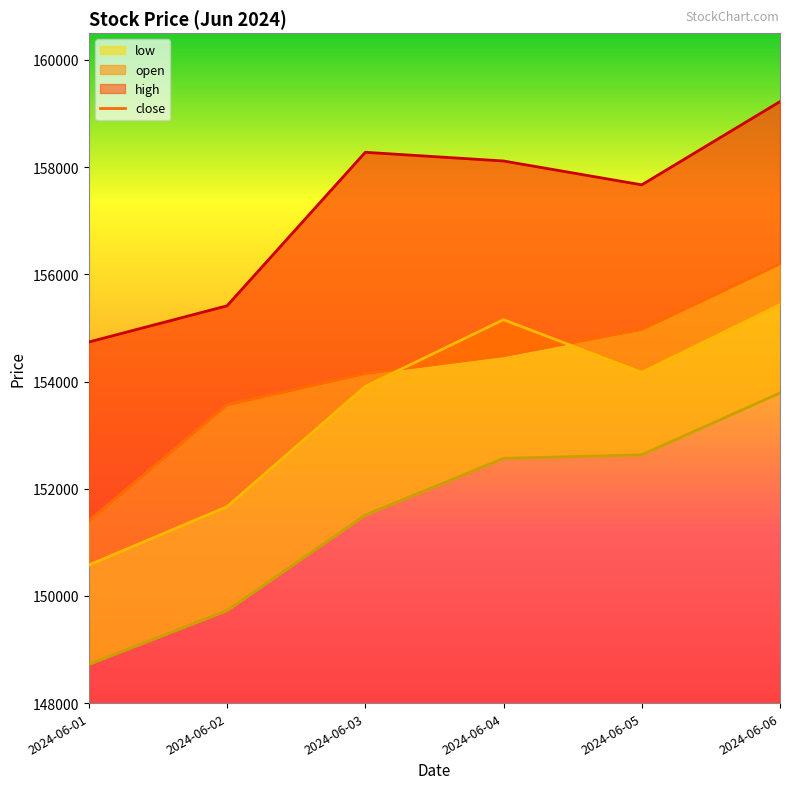

True or false: open and low cross at least once.

False